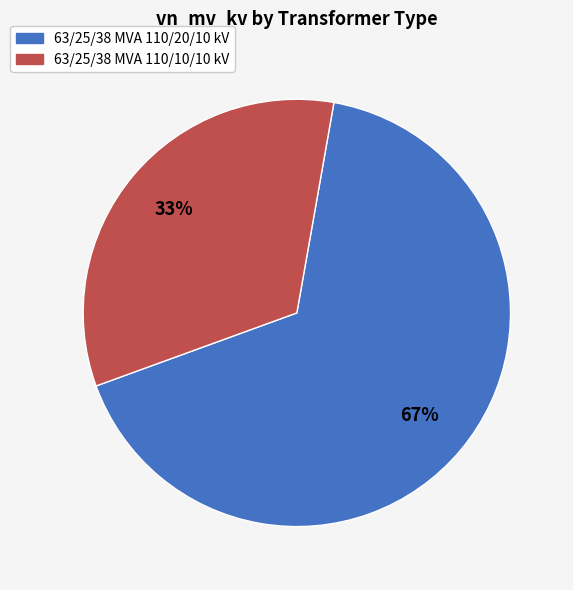

Is the sum of 63/25/38 MVA 110/10/10 kV and 63/25/38 MVA 110/20/10 kV greater than half?

Yes